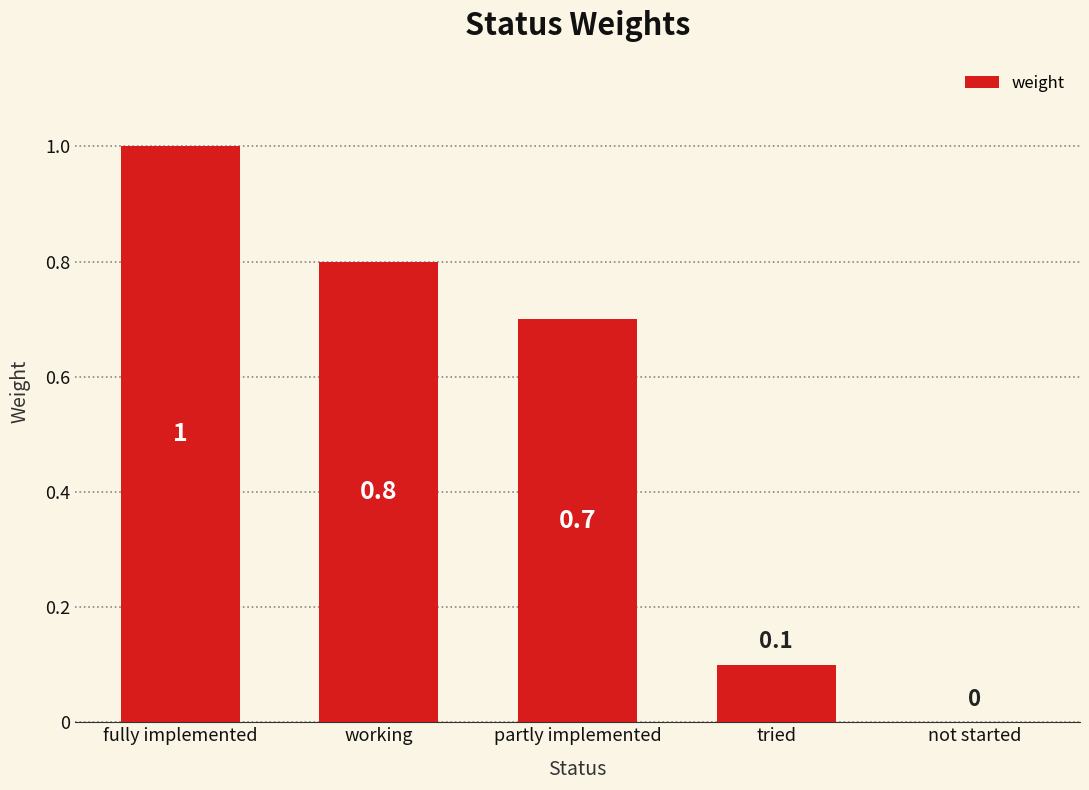

Reading right to left, what are all the values shown in this chart?

not started=0.0	tried=0.1	partly implemented=0.7	working=0.8	fully implemented=1.0